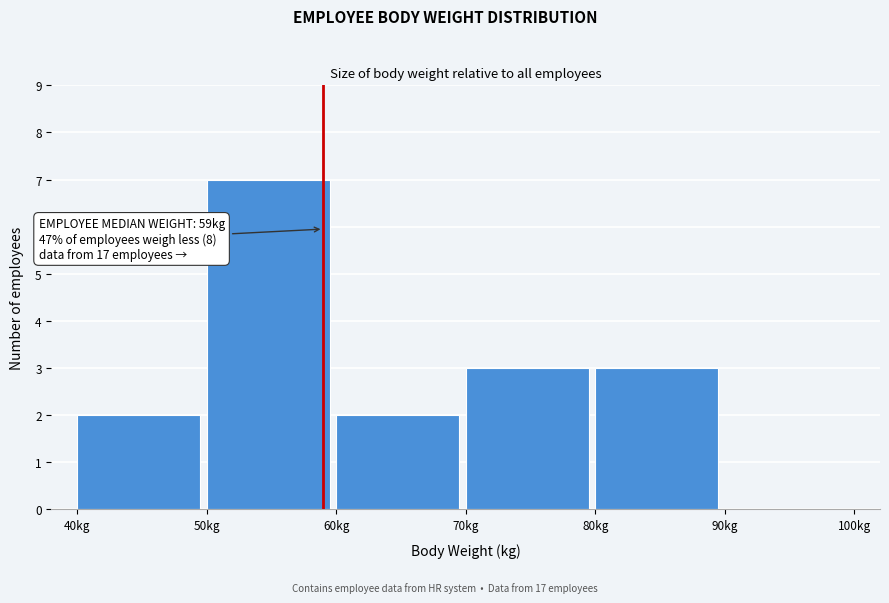

Over which range of the x-axis is the bar tallest?

50 to 60